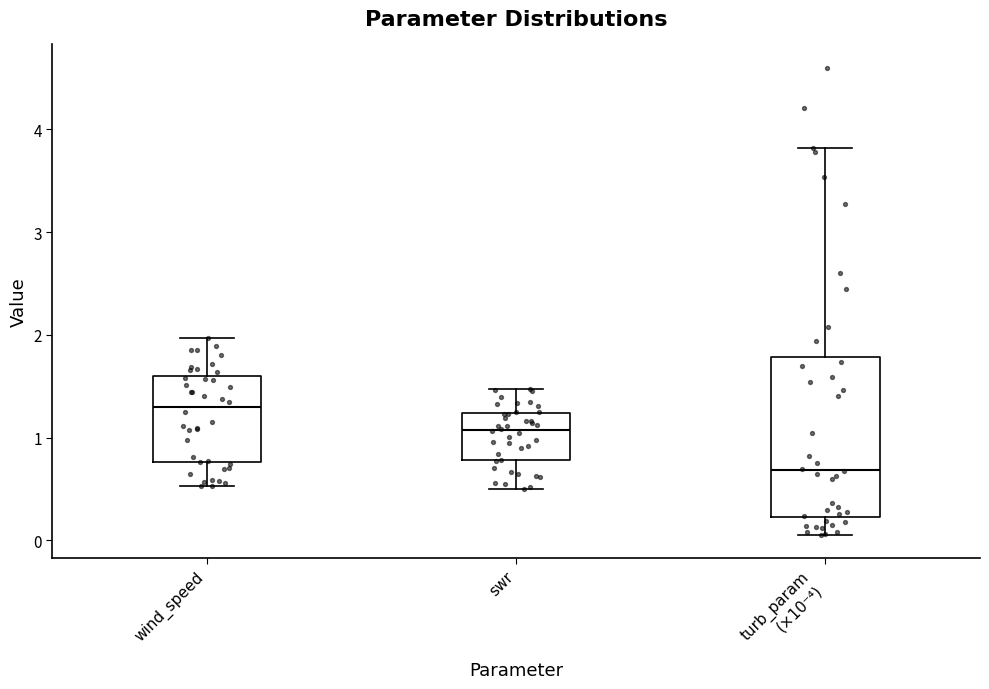

Comparing the boxes themselves (not the whiskers), which one is the tallest?

turb_param (×10⁻⁴)